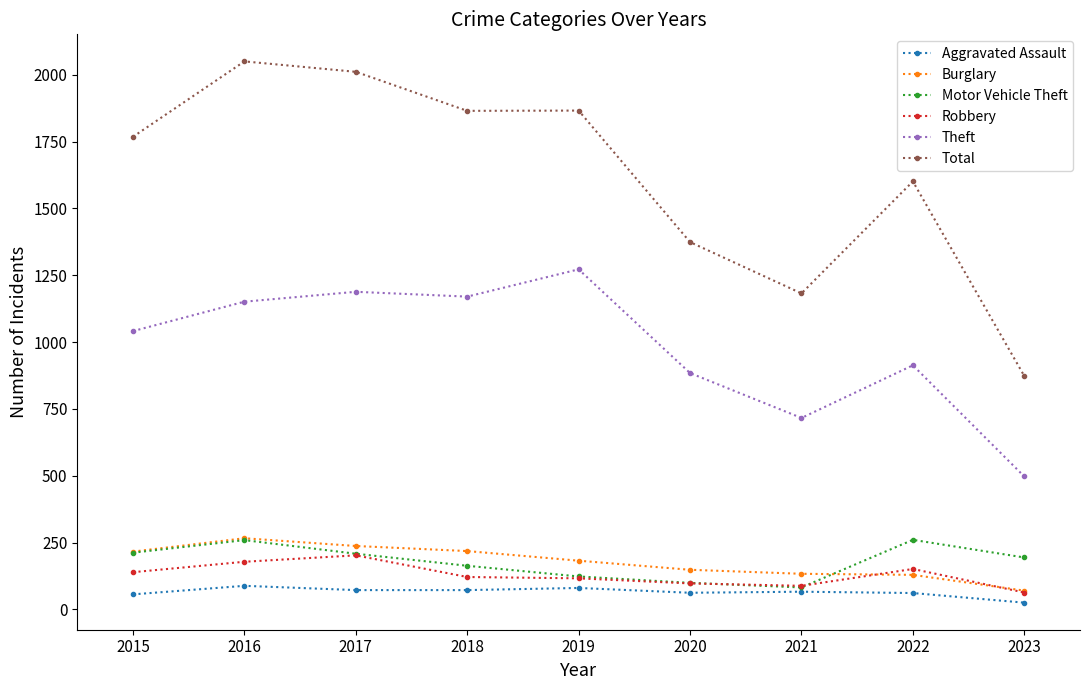

Where is the first local maximum for Total?

2016